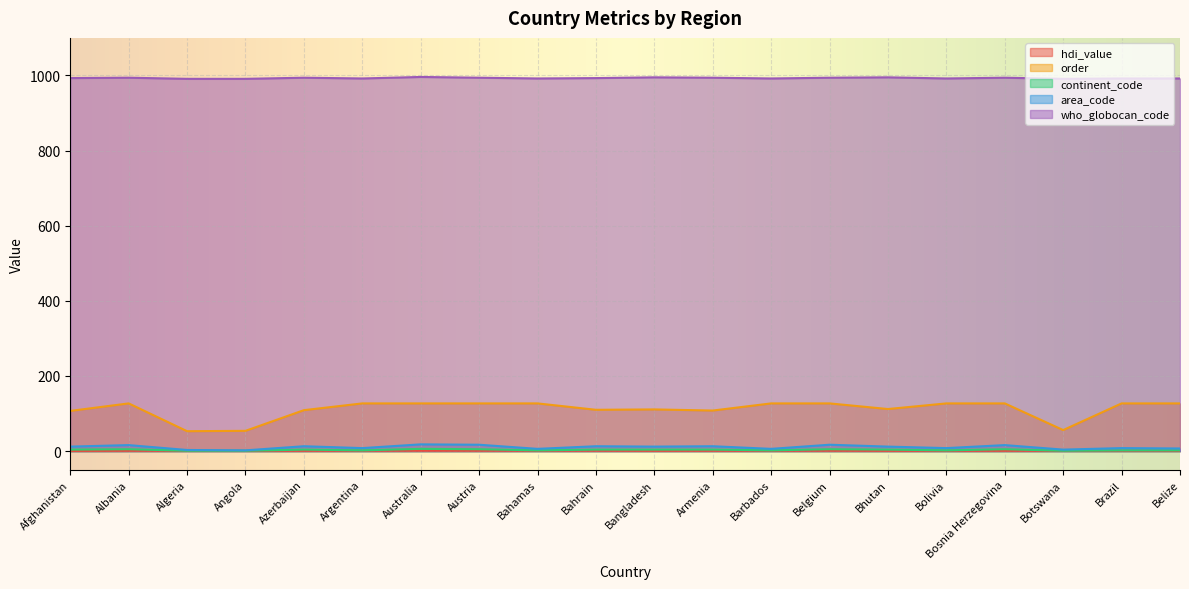

At Bahrain, list the series in order from largest to smallest.

who_globocan_code, order, area_code, continent_code, hdi_value